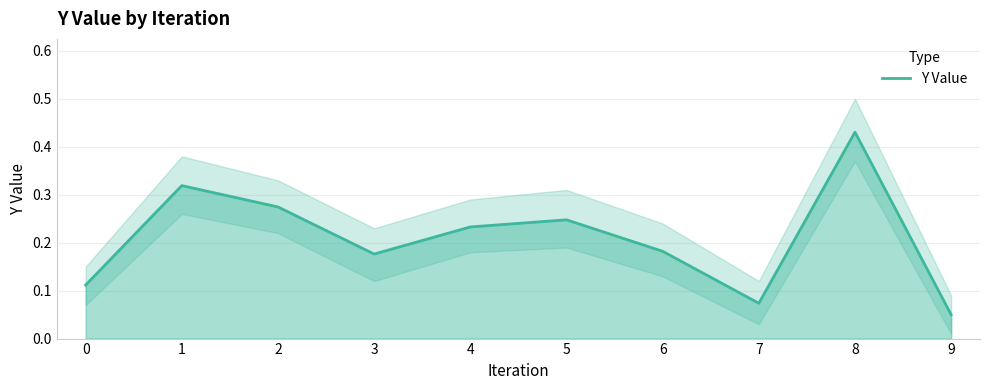

List the labels in order of value, smallest first.

9, 7, 0, 3, 6, 4, 5, 2, 1, 8